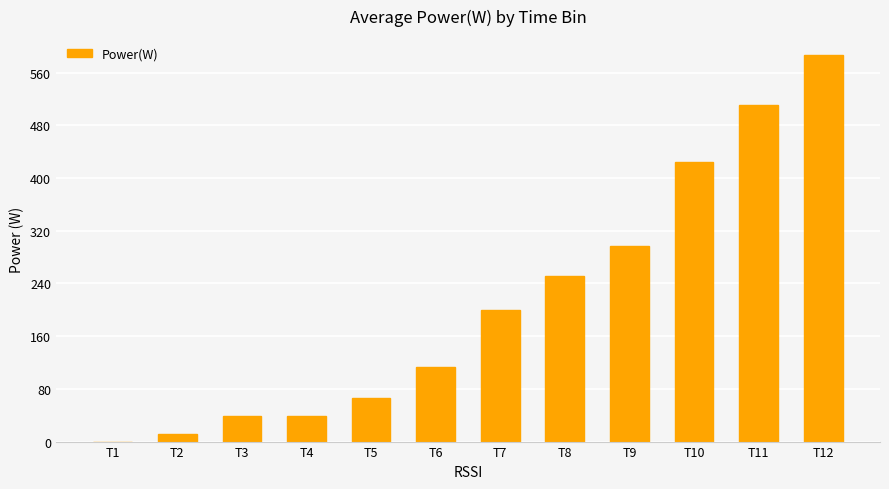

Is it true that the value at T4 is 38.3?

True